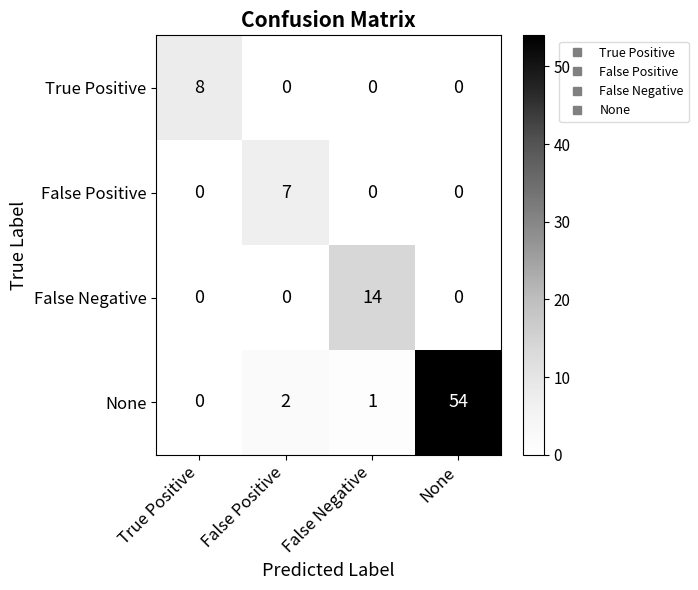

At how many categories does at least one series exceed 52?

1